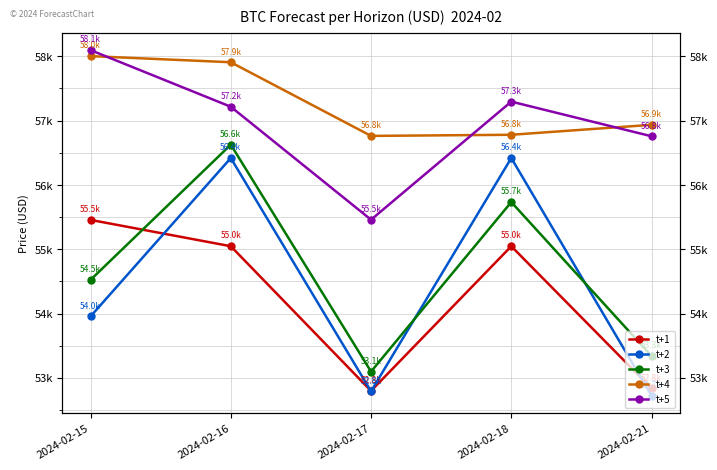

The value of t+3 at 2024-02-16 is 17538.2. True or false?

False